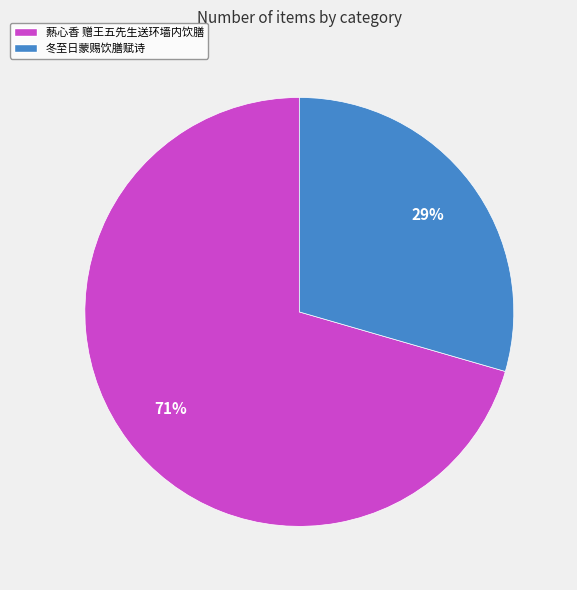

Is the sum of 爇心香 赠王五先生送环墙内饮膳 and 冬至日蒙赐饮膳赋诗 greater than half?

Yes